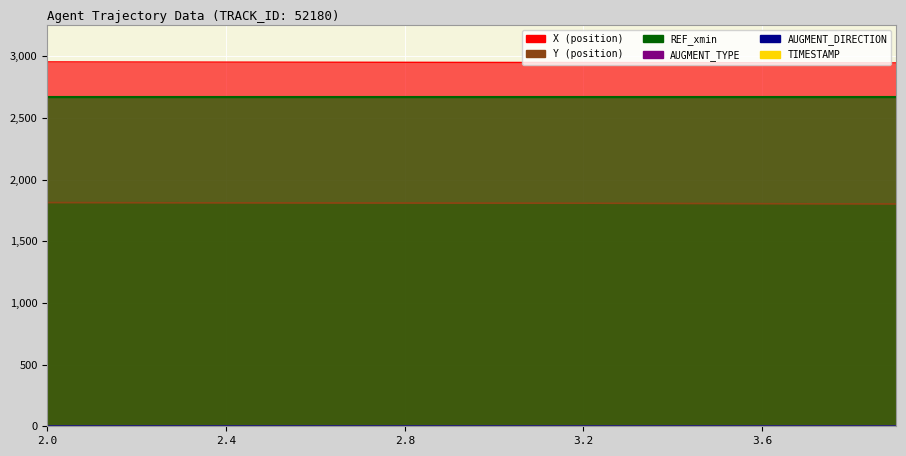

Between 2.3 and 3.3, which is larger?

2.3